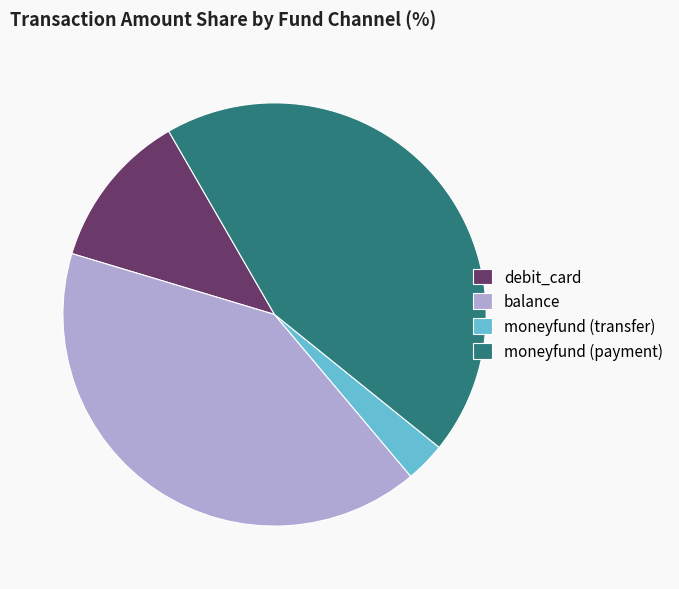

Which category has the biggest portion of the pie?

moneyfund (payment)